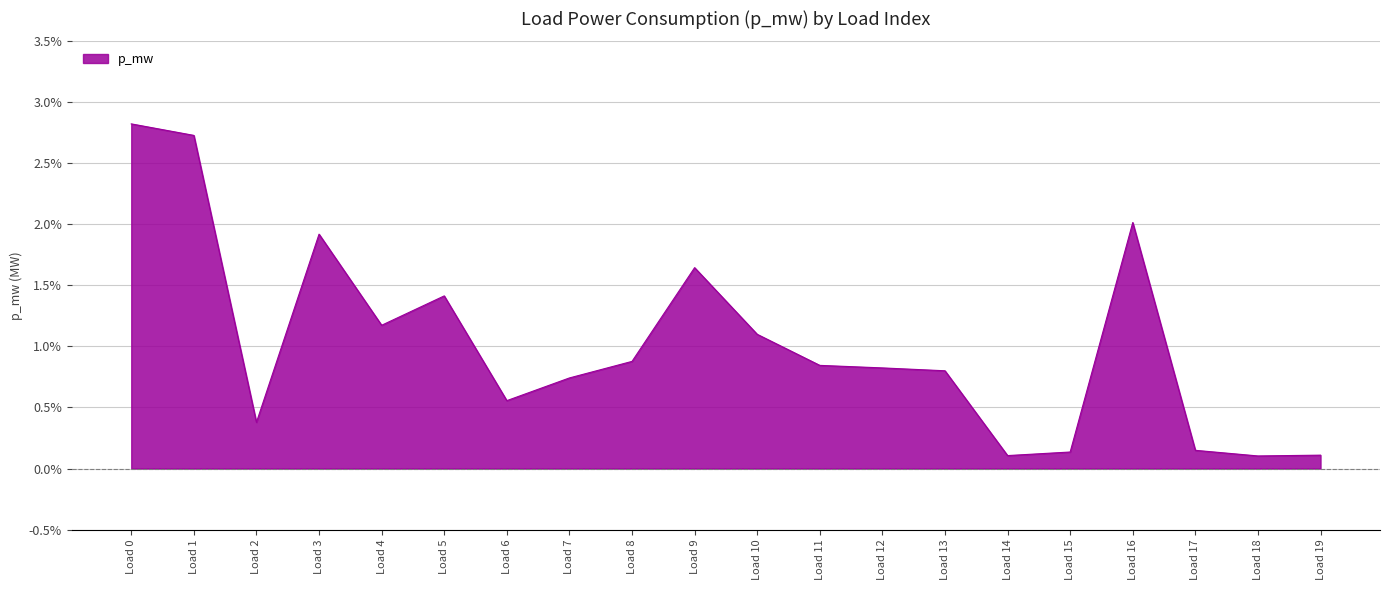

Does the chart display data point markers on the line(s)?

No